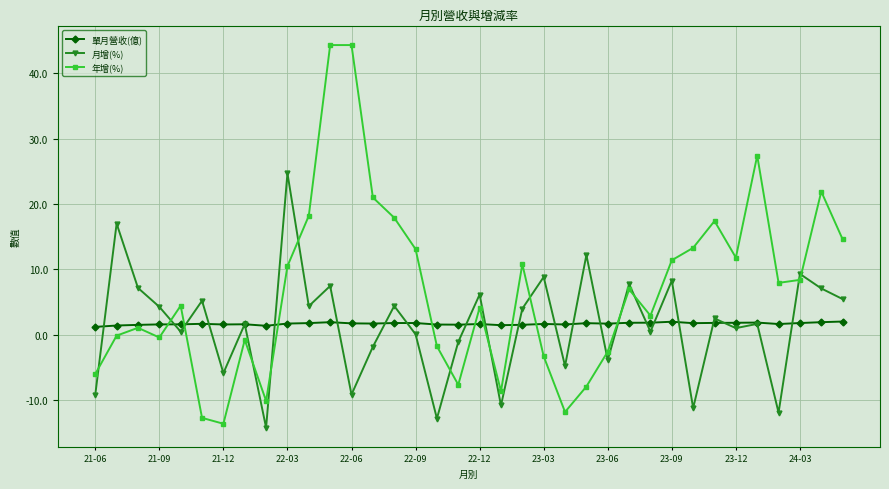

What is the value of the 年增(%) point at the 12th from the left?

44.3